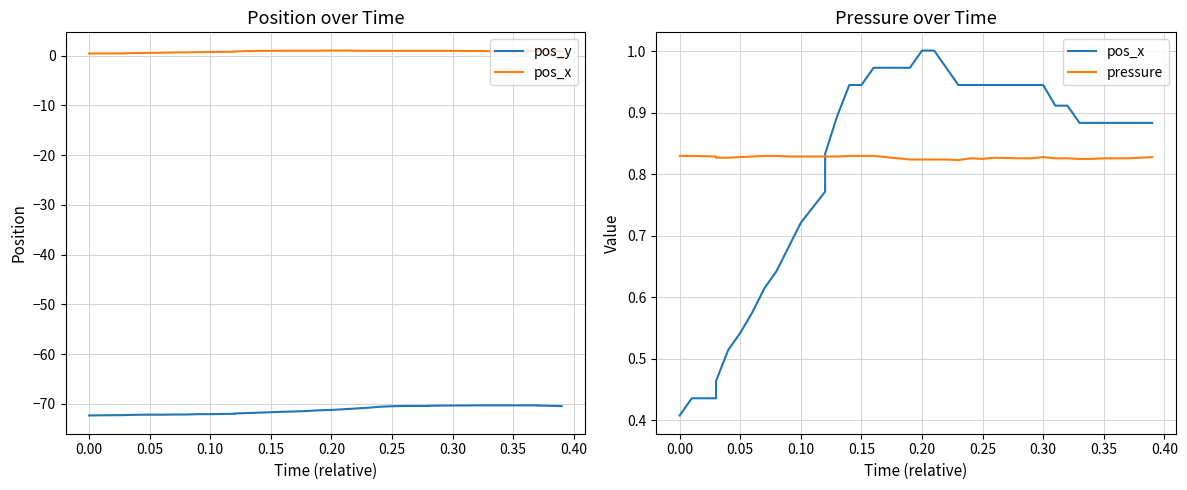

Is the value of pos_y at 33 greater than the value of pos_x at 0.00?

No